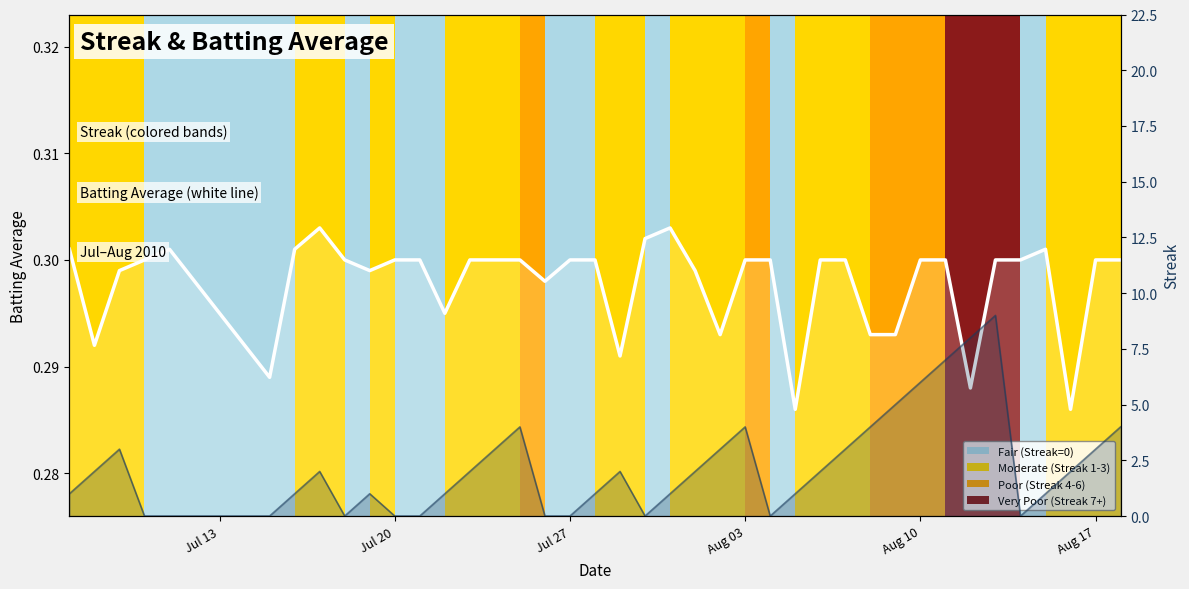

How many Streak_line values are between 0 and 3?

31